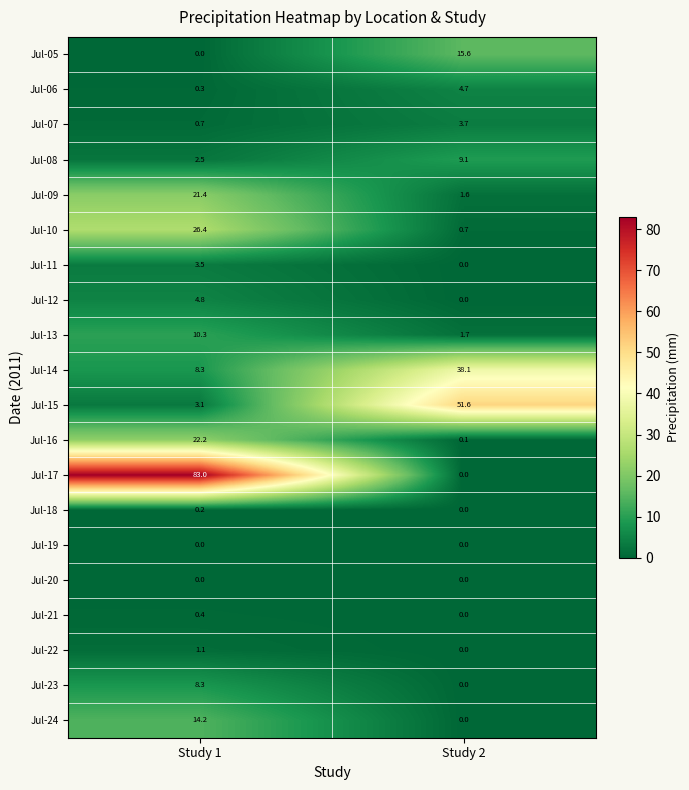

Where is Jul-09 nearest to the value 11?

Study 2